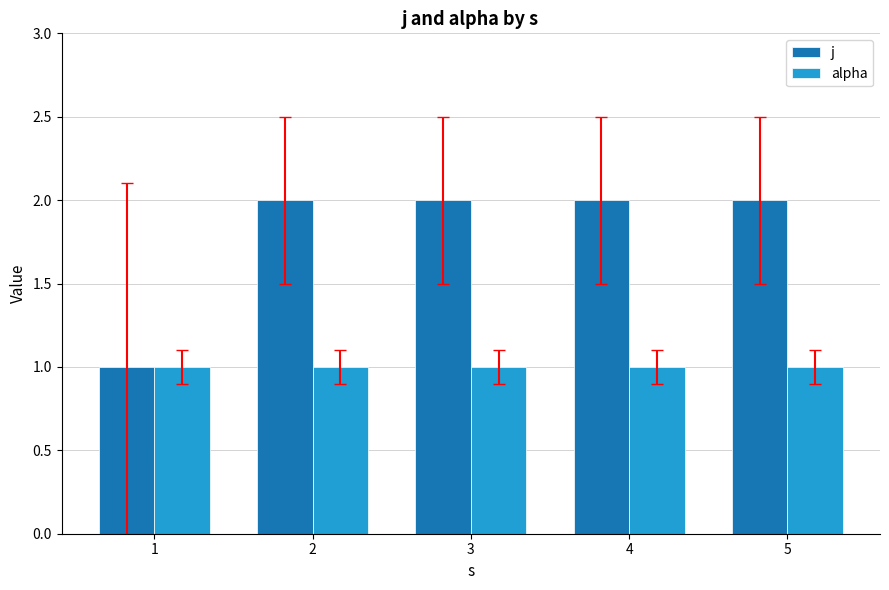

The value of alpha at 3 is 0. True or false?

False